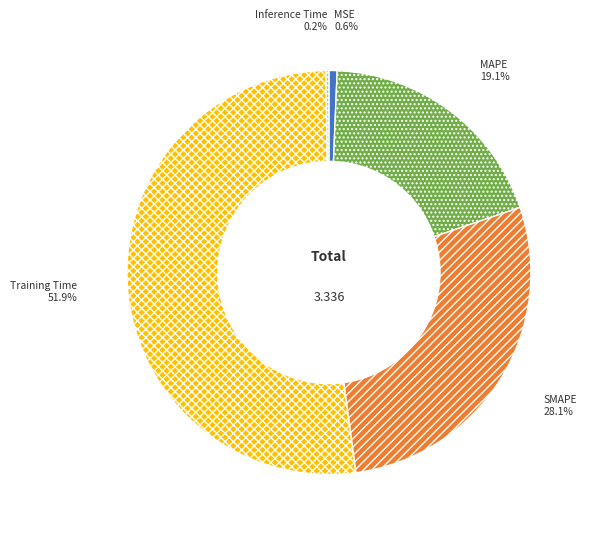

What is the majority slice?

Training Time